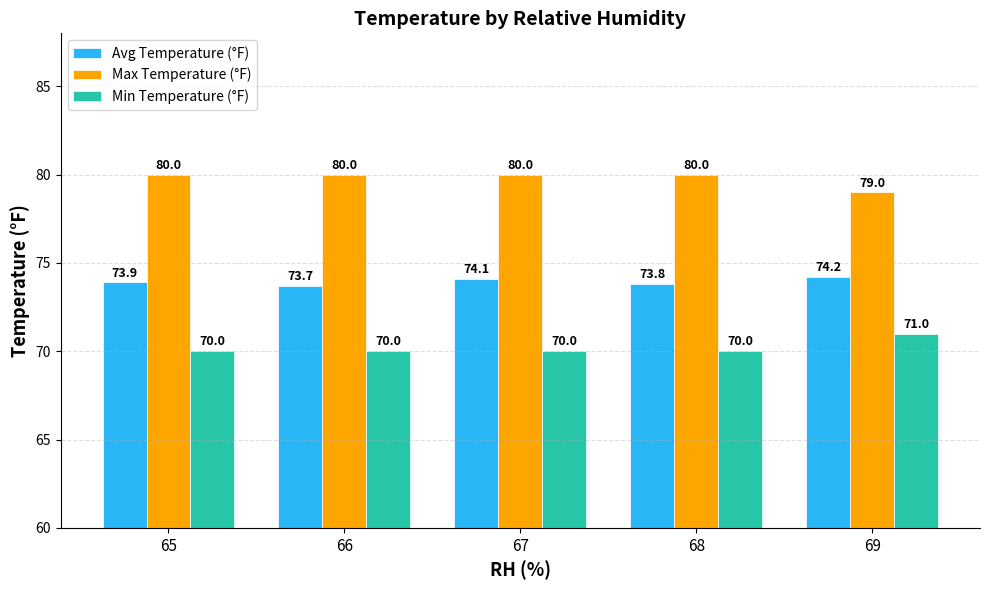

What is the sum of the Min Temperature (°F) values at 66 and 65?

140.0